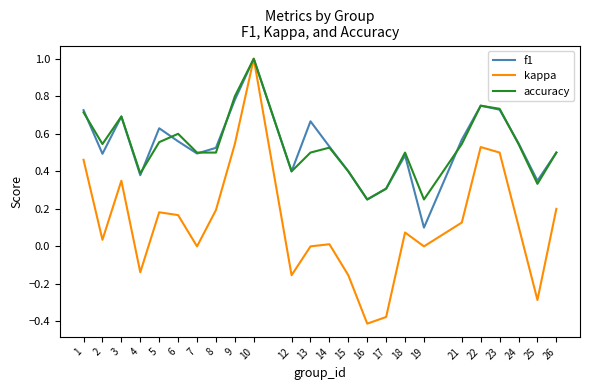

What is the total value across all series at 7?

1.0